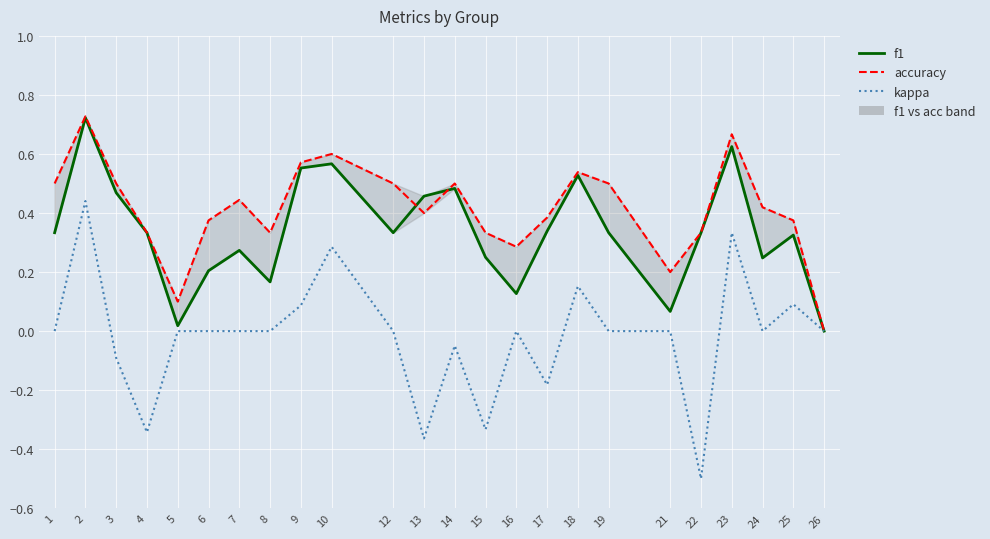

What is the difference between the highest and lowest values at 2?

0.3